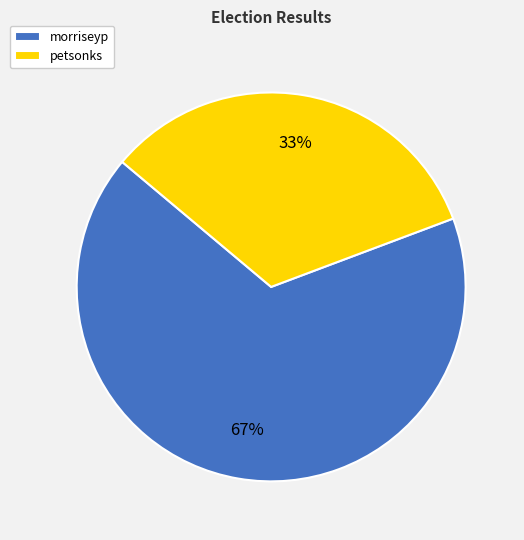

Which category has the biggest portion of the pie?

morriseyp